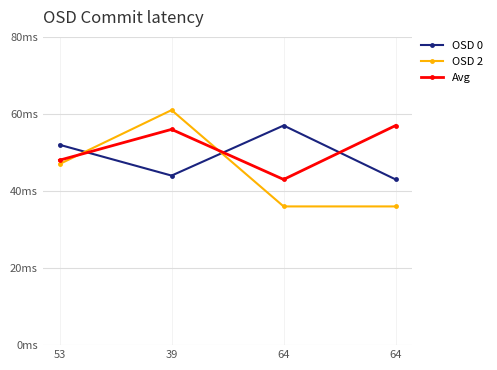

After their last crossing, which series has the higher values: Avg or OSD 2?

Avg